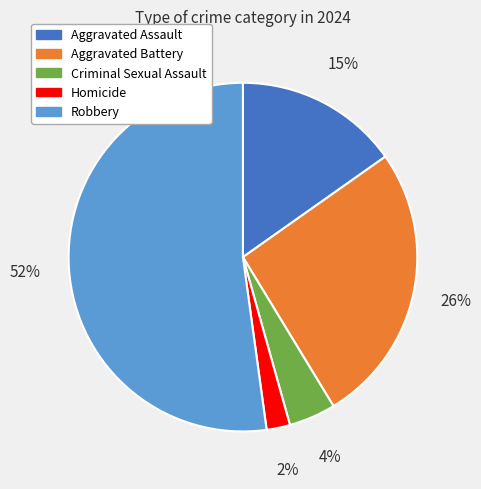

How many slices are in this pie chart?

5